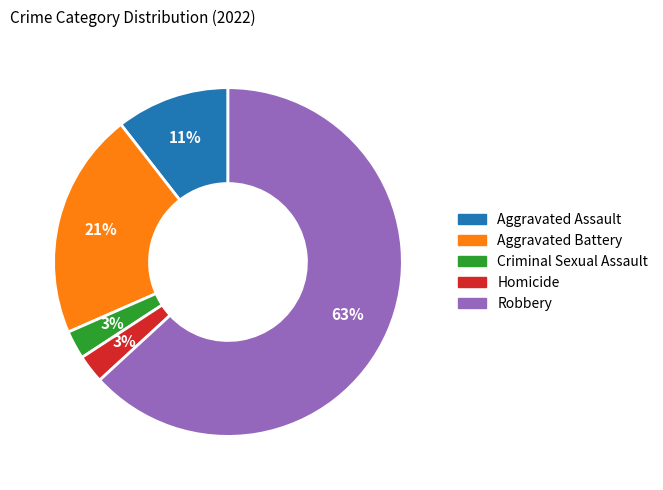

Is it true that Homicide is 3% of the pie?

True